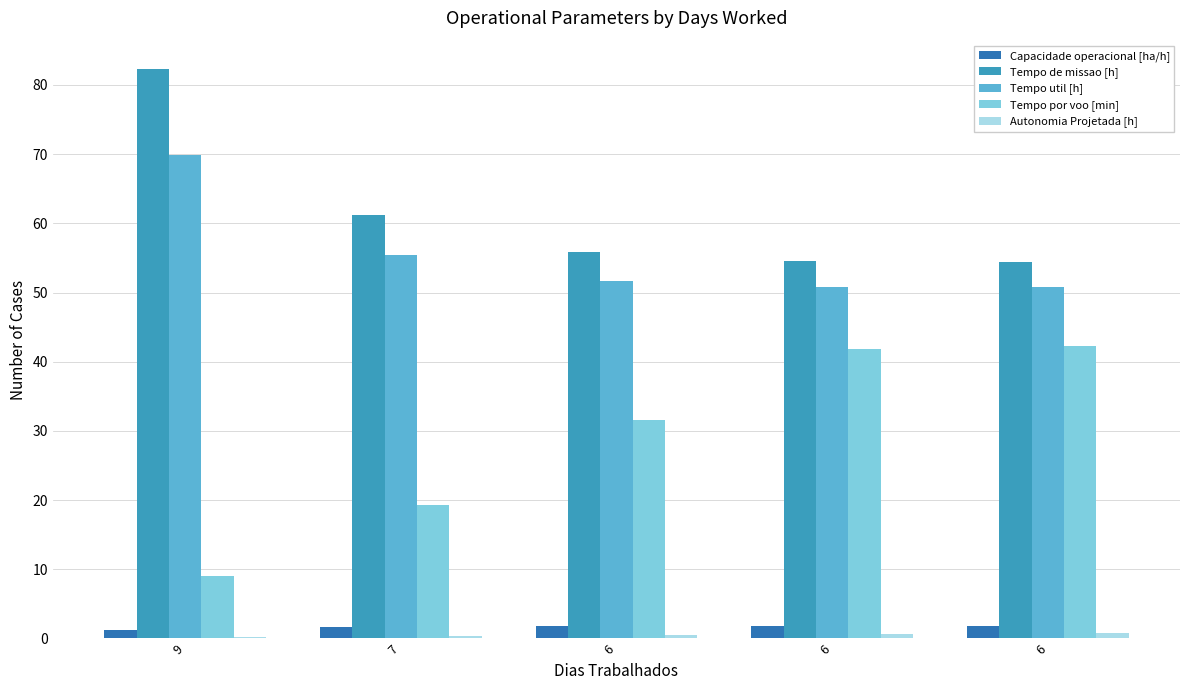

The value of Tempo por voo [min] at 6 is 41.8. True or false?

True